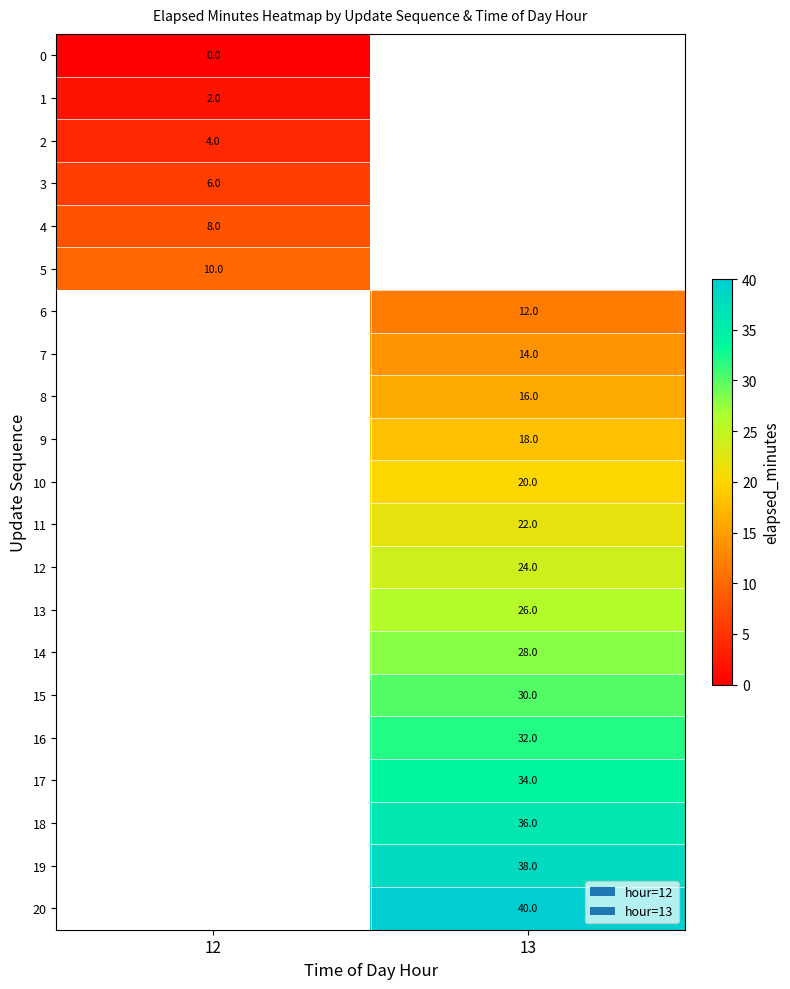

The value of 19 at 13 is 38. True or false?

True